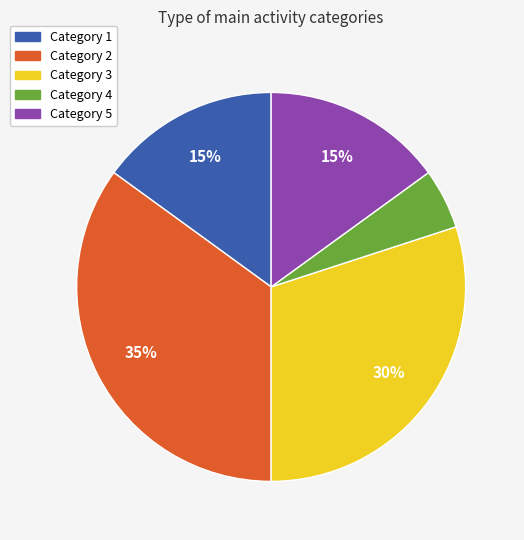

How many slices are in this pie chart?

5